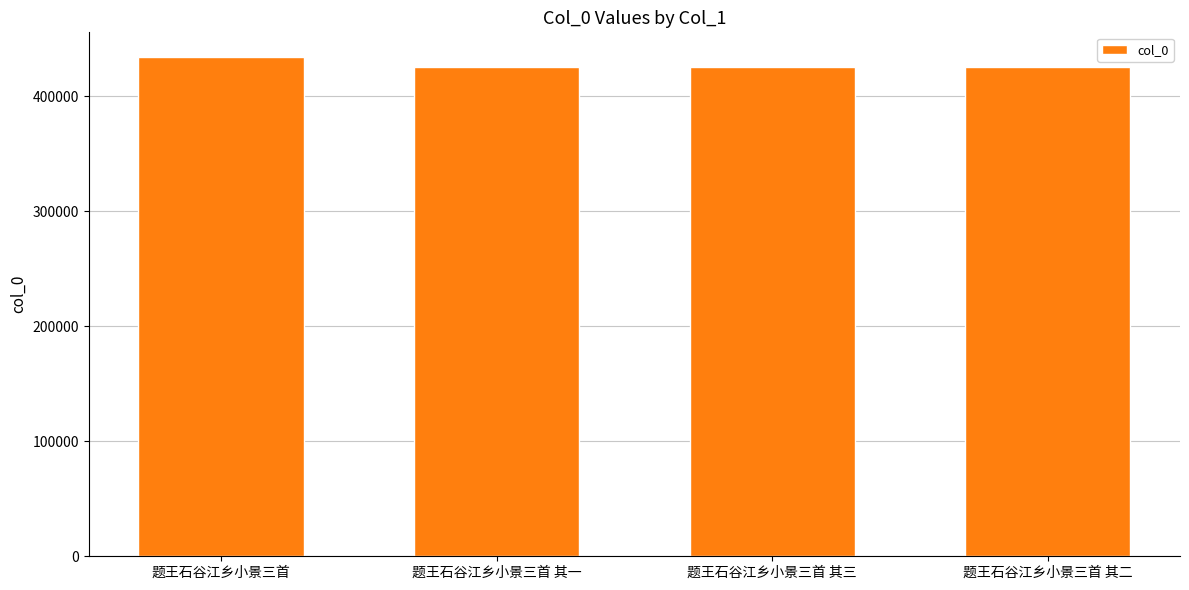

Is it true that the value at 题王石谷江乡小景三首 其二 is 639059?

False